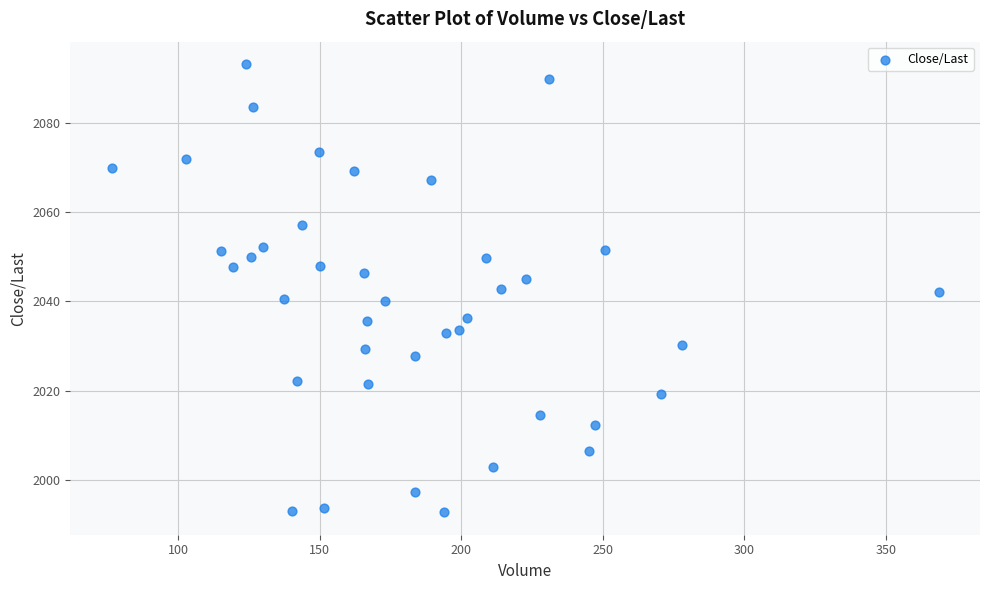

What is the range of X values (max minus min)?

292.2